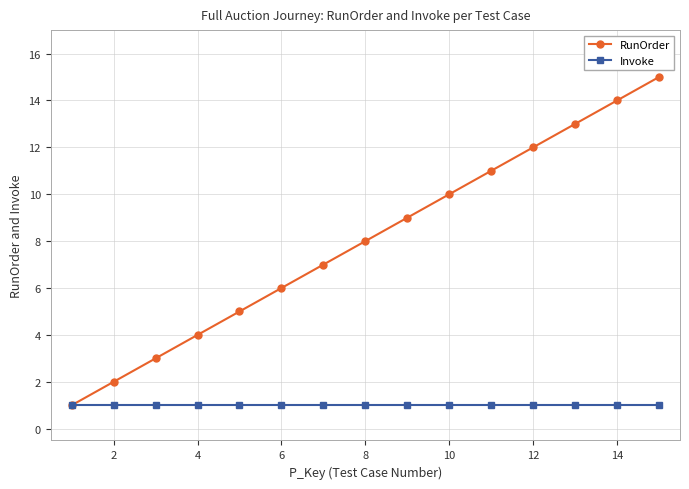

What is the minimum value shown in the chart?

1